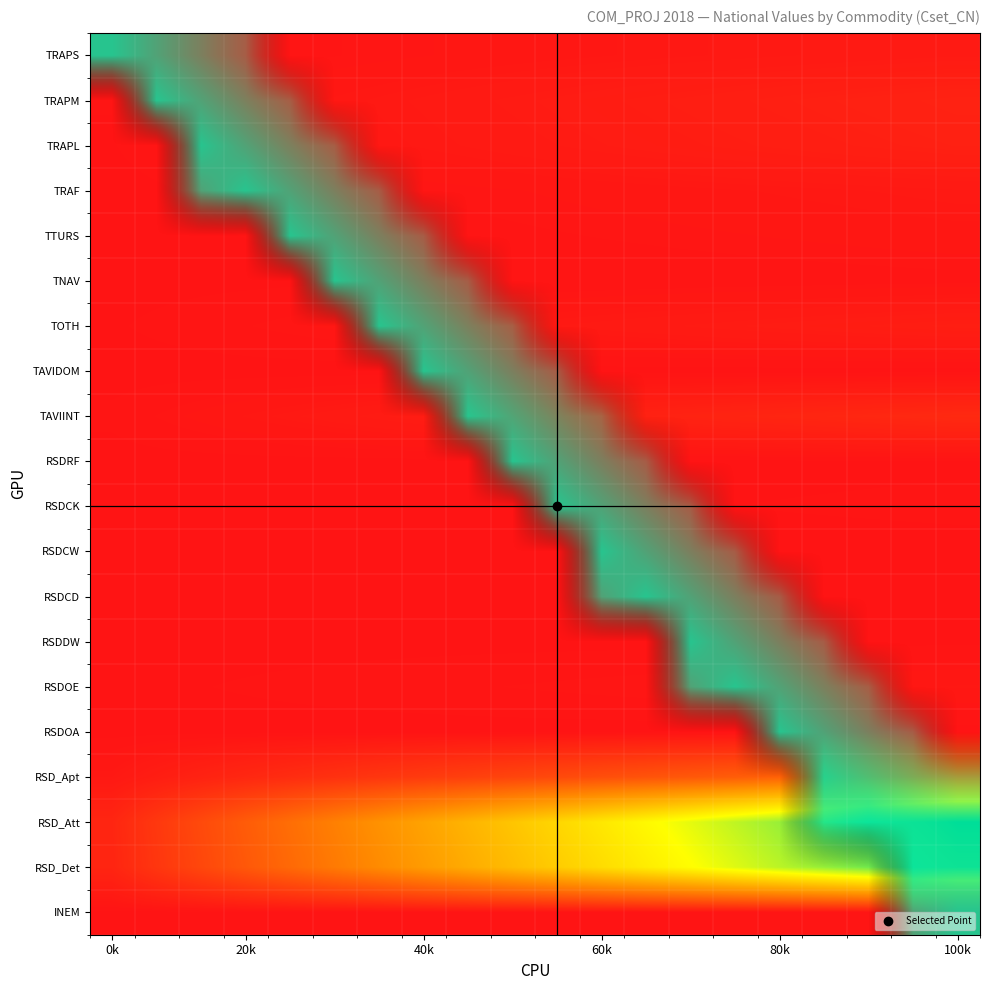

Which label corresponds to the largest value in the chart?

100k